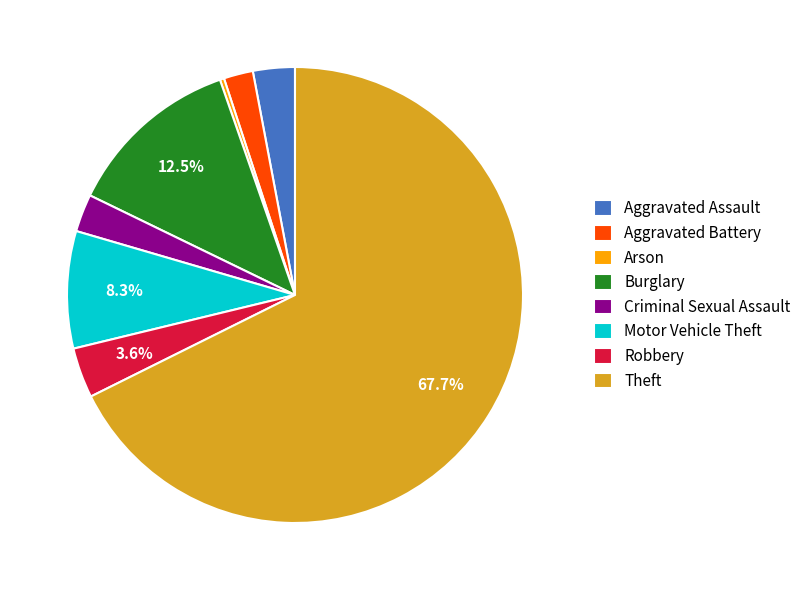

Is there any slice that represents more than half of the pie?

Yes